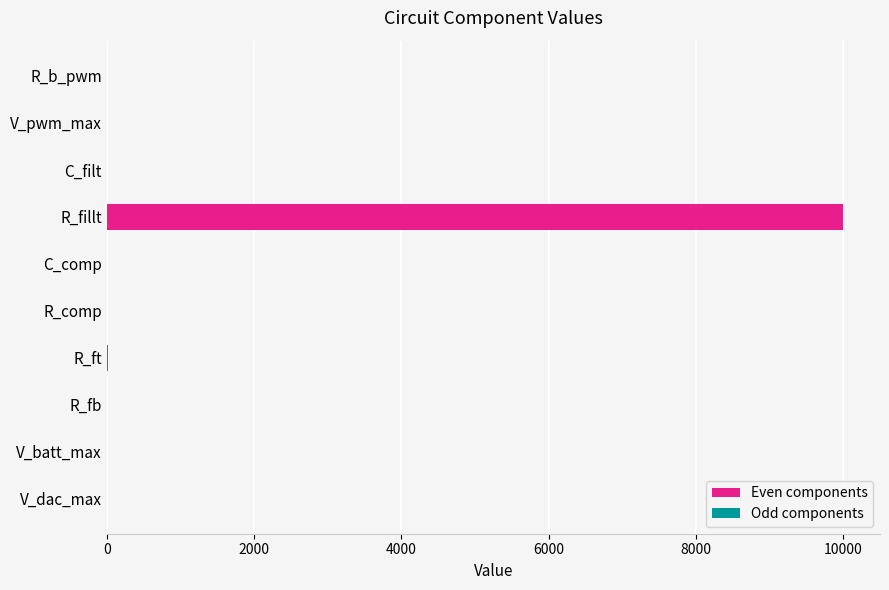

Which has a higher value, R_ft or R_fillt?

R_fillt